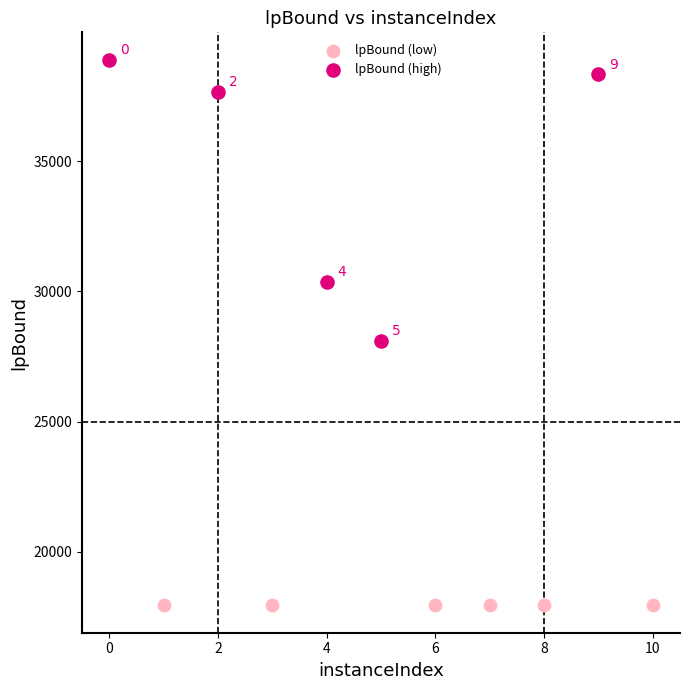

Which series contains the lowest Y value?

lpBound (low)